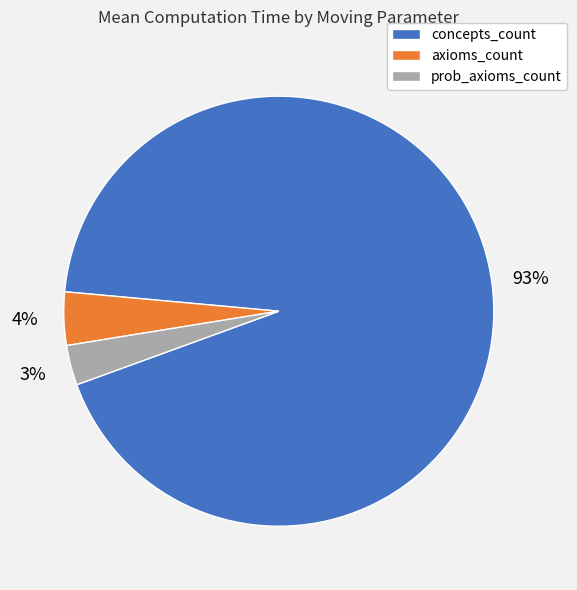

To the nearest percent, what is the average slice percentage?

33%